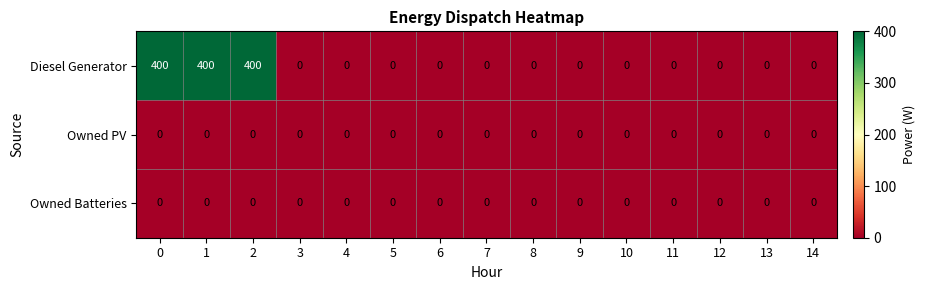

Which series changed the most between 1 and 4?

Diesel Generator